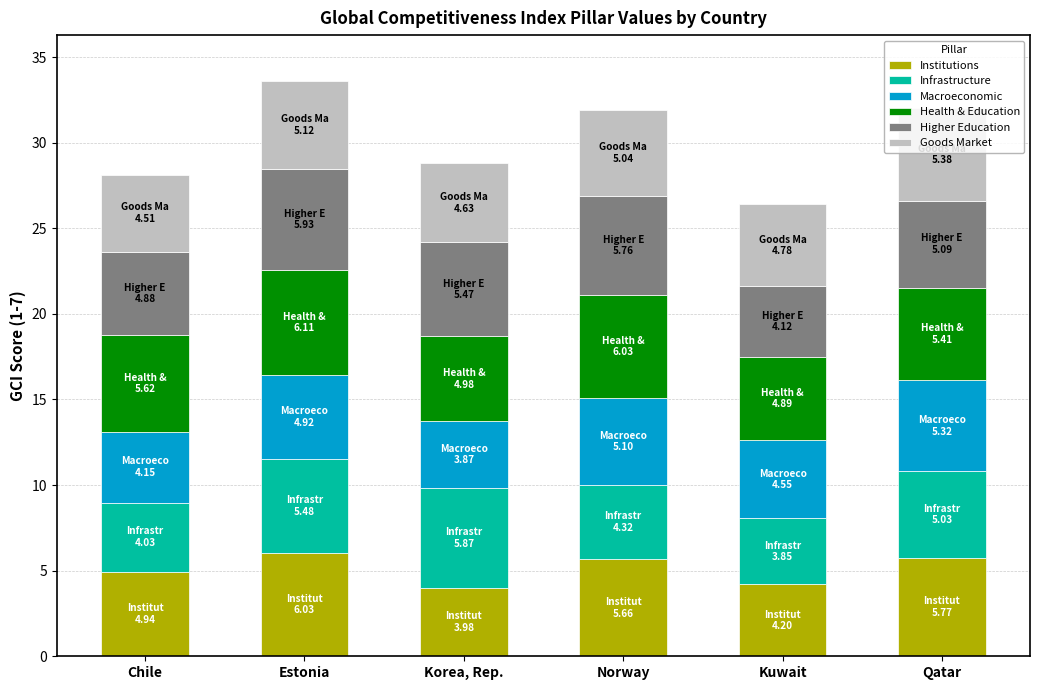

What is the total value across all series at Qatar?

32.0